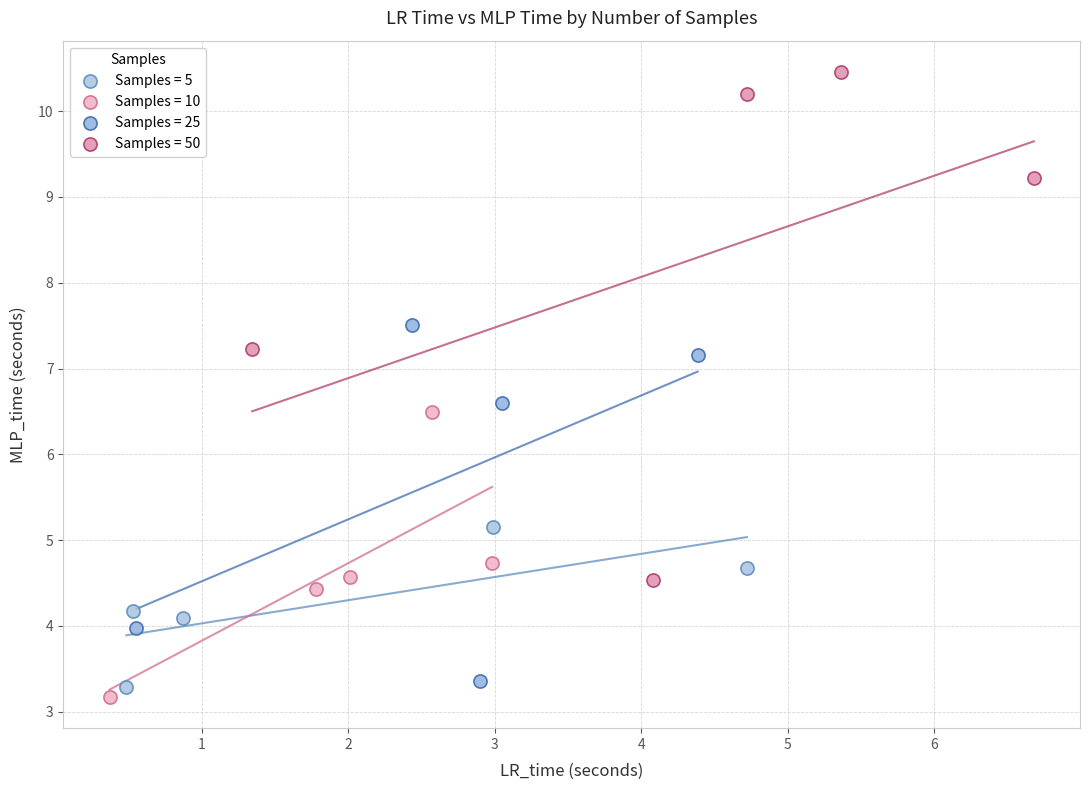

Which series reaches the maximum Y coordinate?

Samples = 50